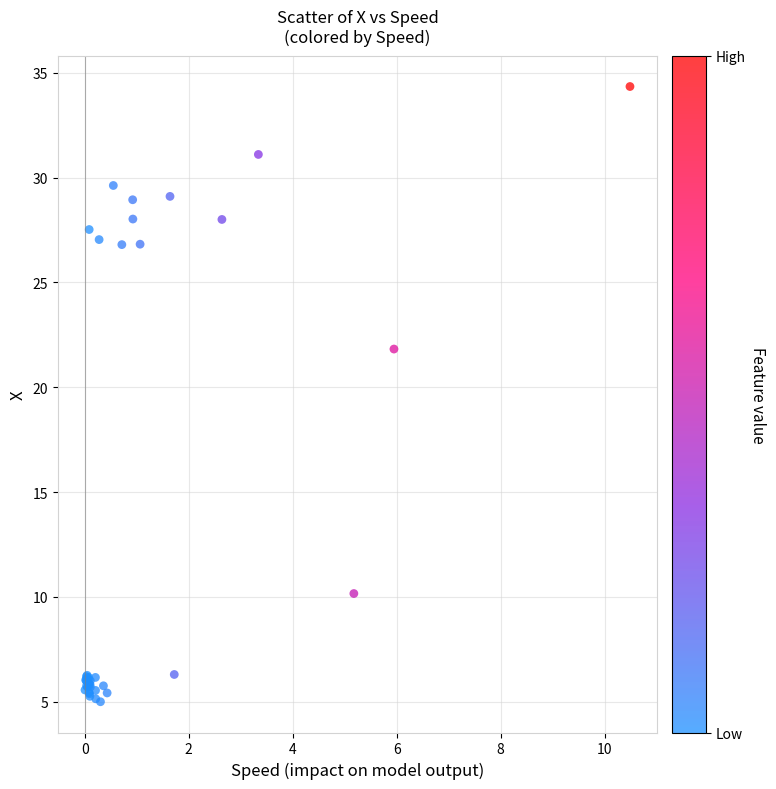

What Y value in the scatter plot is closest to 19?

21.8